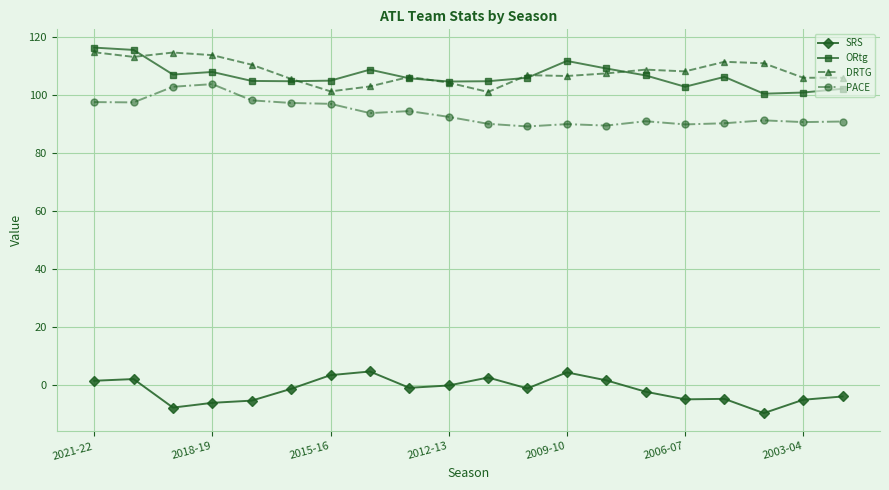

True or false: PACE and ORtg intersect in this chart.

False